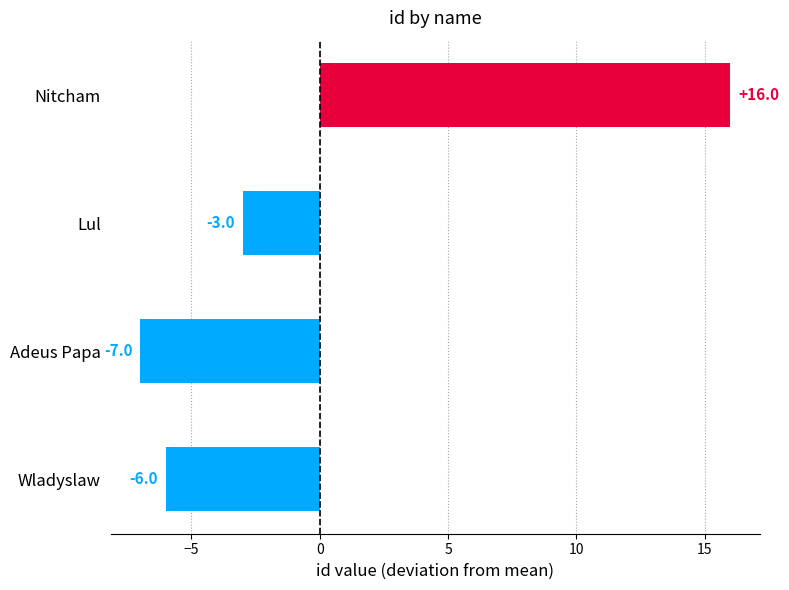

Rank the categories by value from highest to lowest.

Nitcham, Lul, Wladyslaw, Adeus Papa